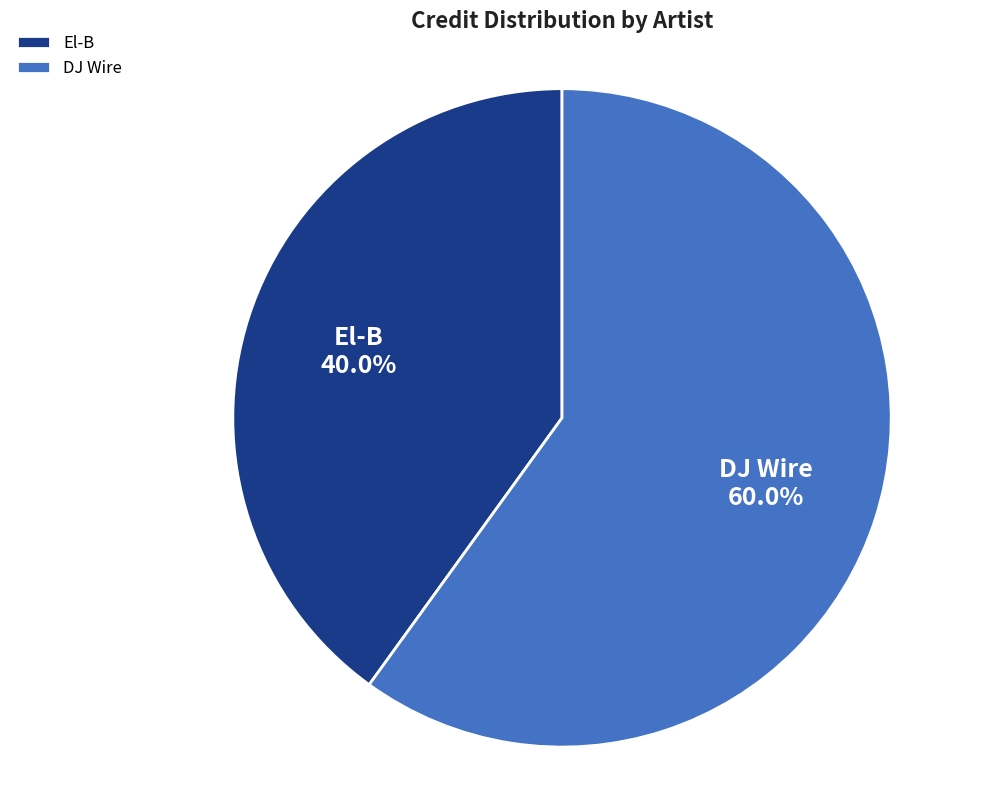

Approximately how many times larger is the value at El-B compared to DJ Wire?

0.7